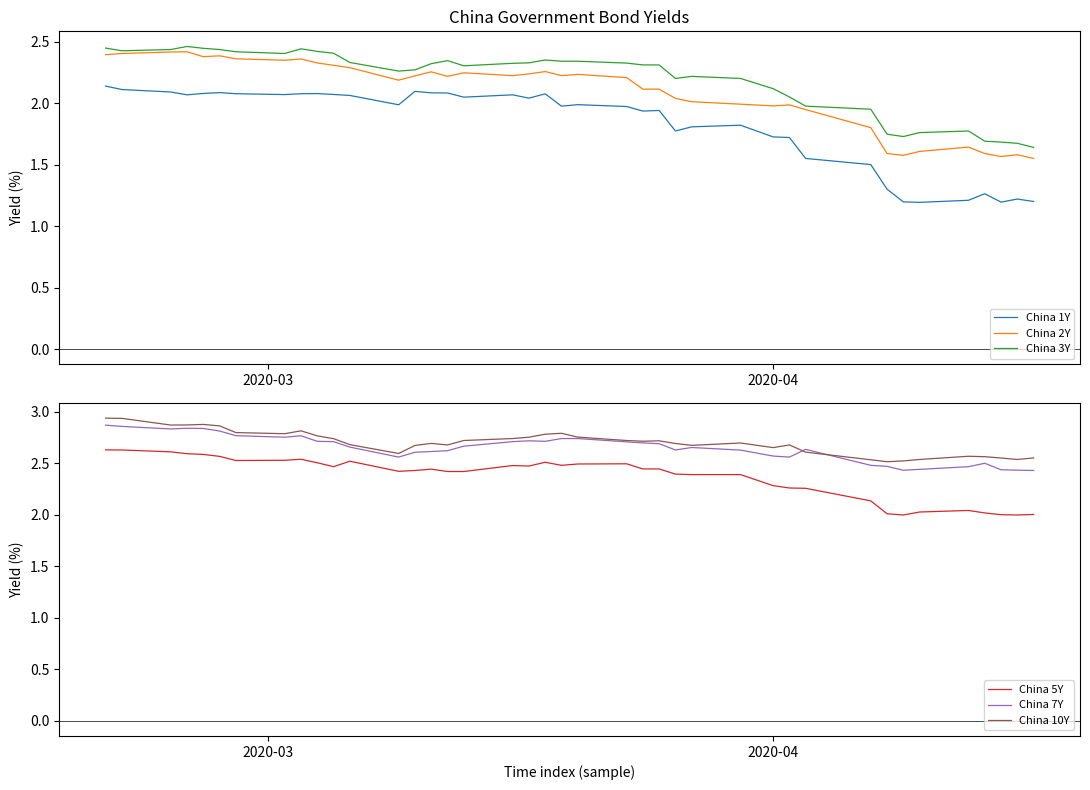

True or false: China 1Y and China 10Y cross at least once.

False